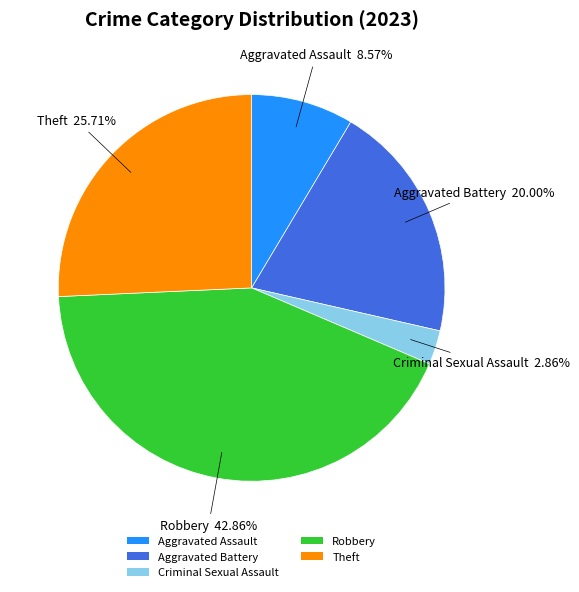

How many segments does this pie chart have?

5